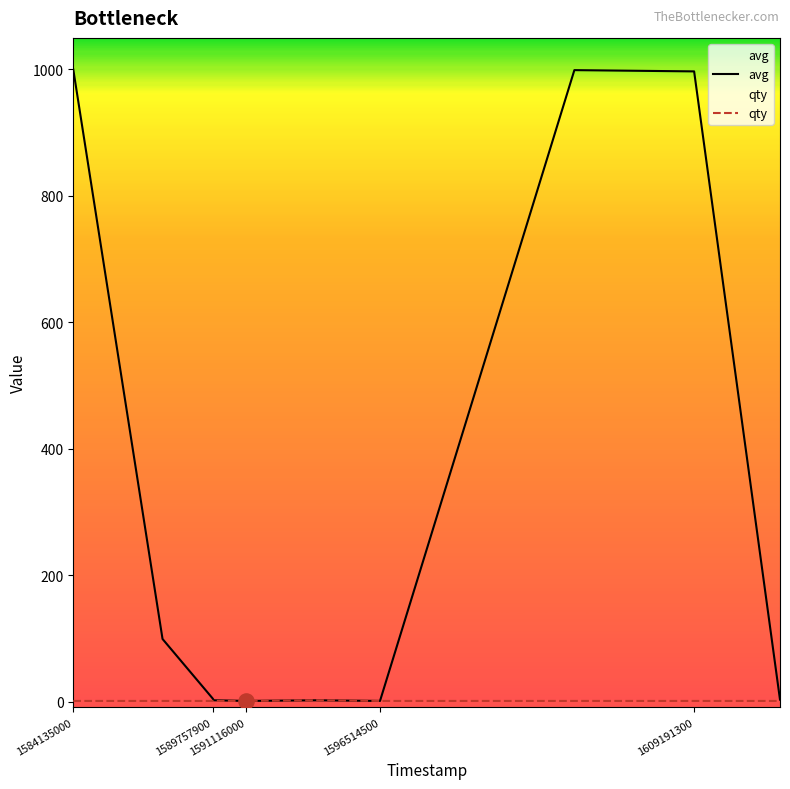

Which series has the widest spread of Y values?

avg